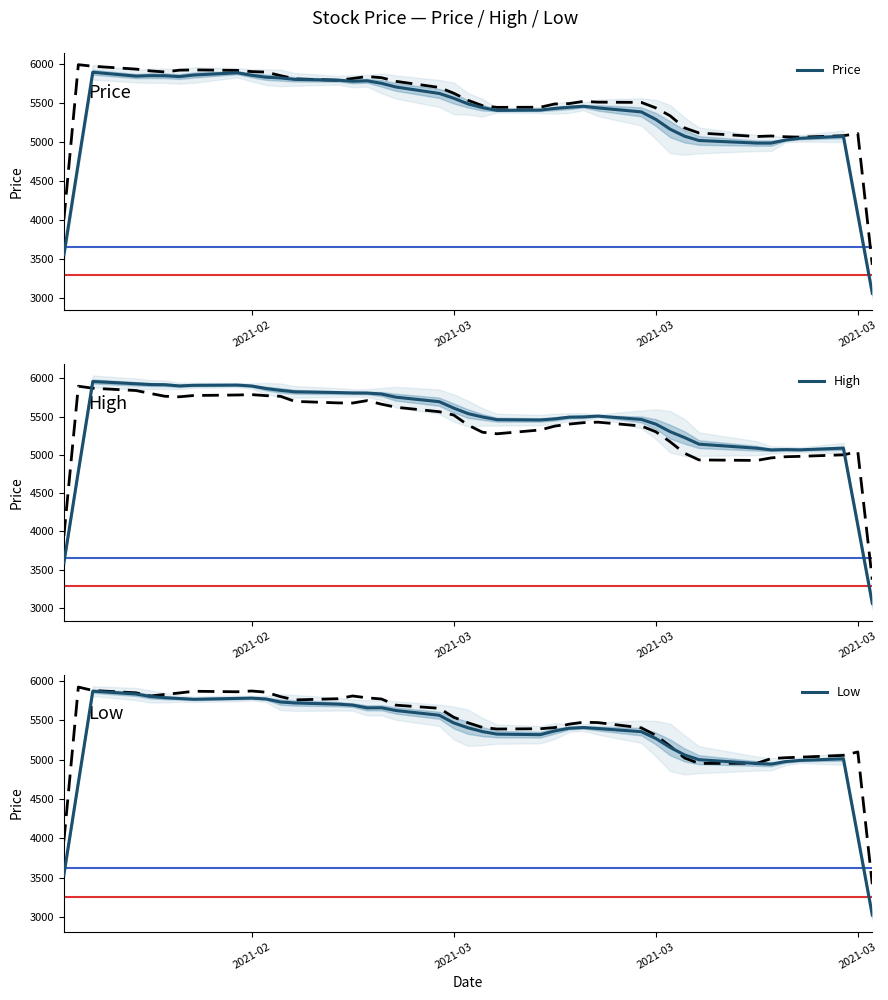

True or false: Price has a value of 2839.1 at 22.

False